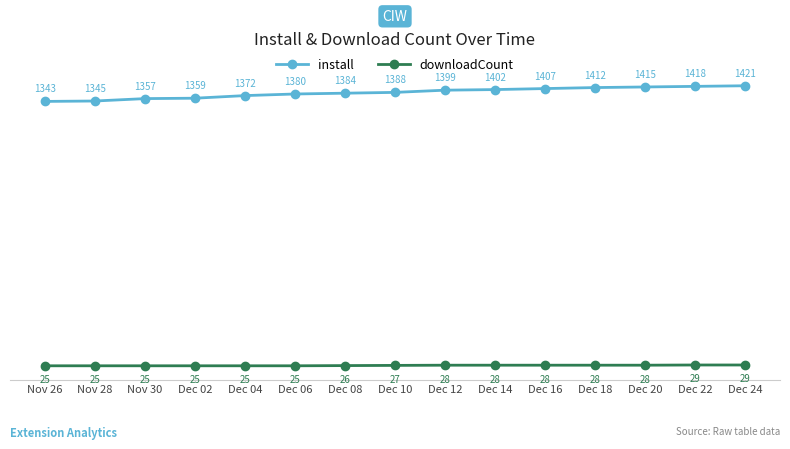

How many distinct data groups are displayed?

2